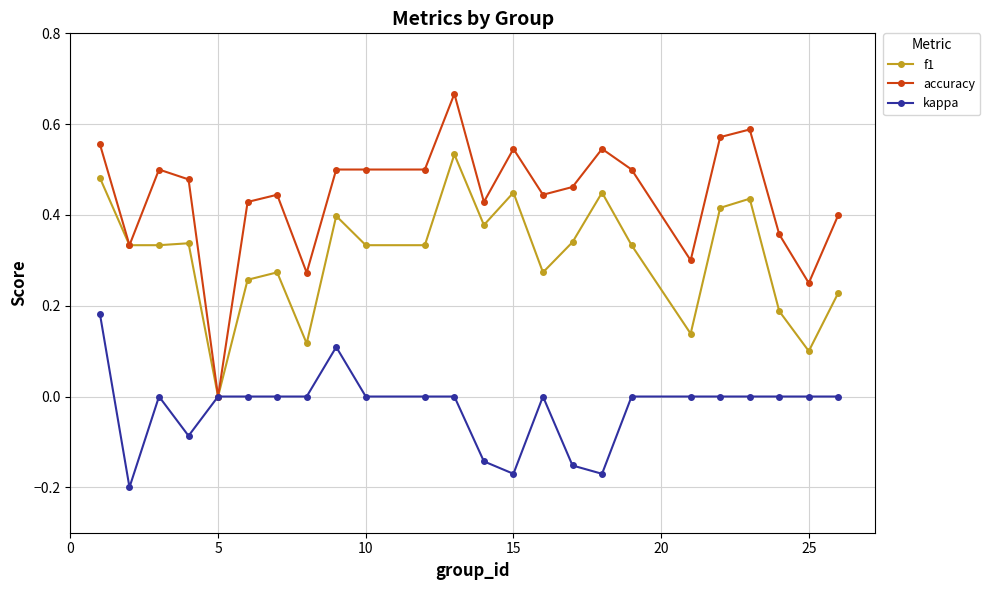

True or false: accuracy has more than 0 interior local peaks.

True